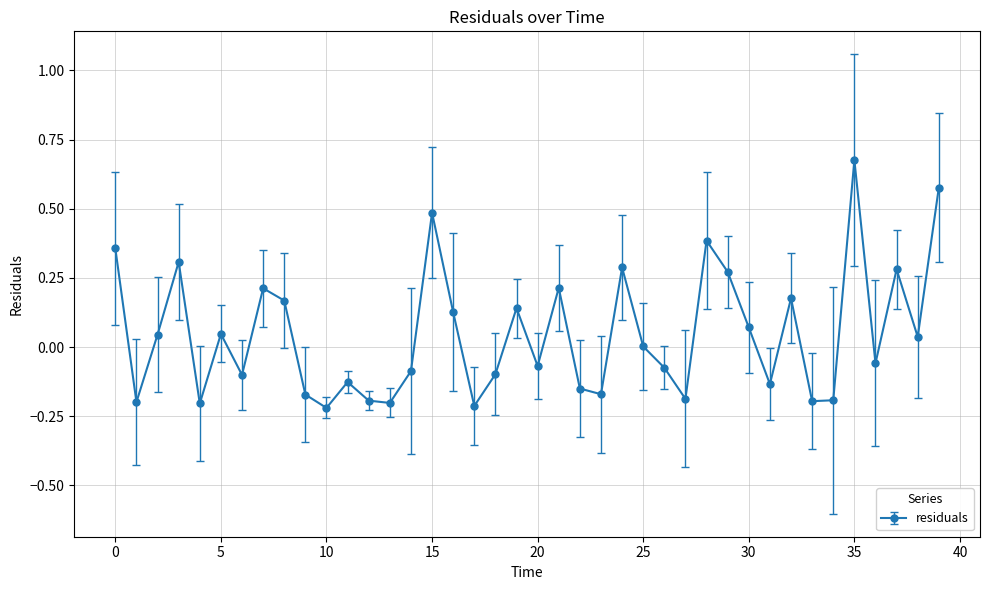

How many interior local valleys (lower than both neighbors) does the data have?

13